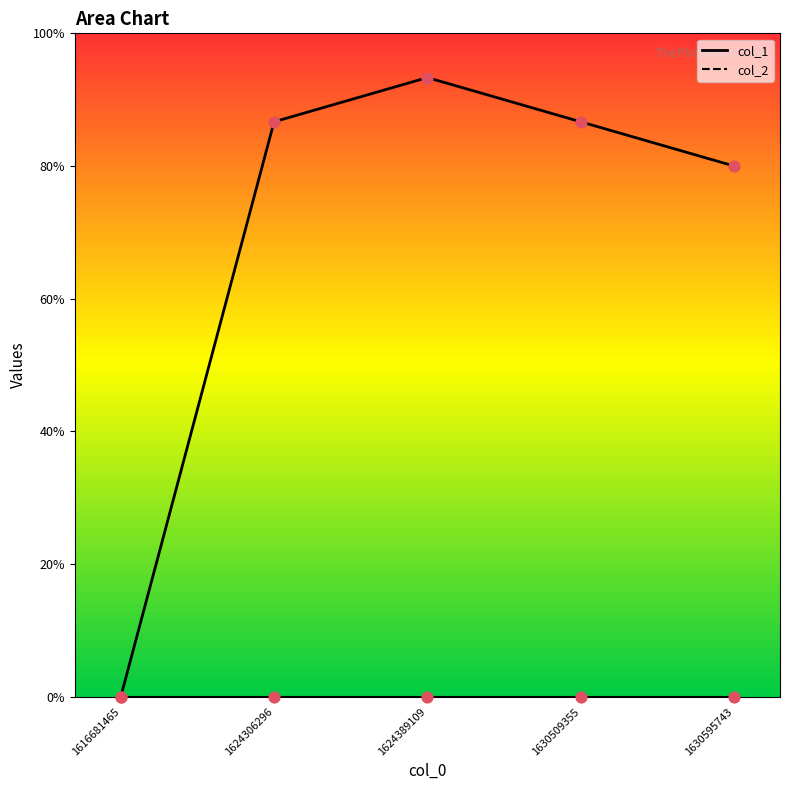

Between 1624389109 and 1630509355, which is larger?

1624389109